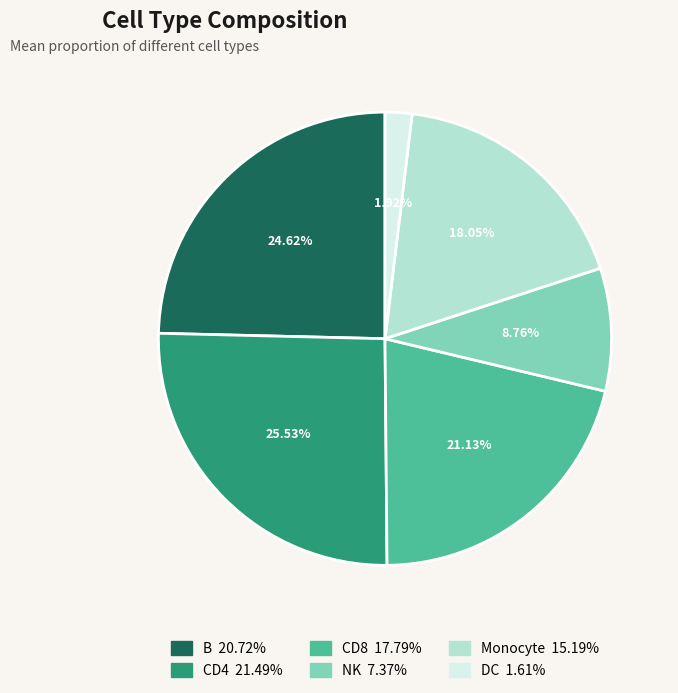

To the nearest percent, what portion does B represent?

25%